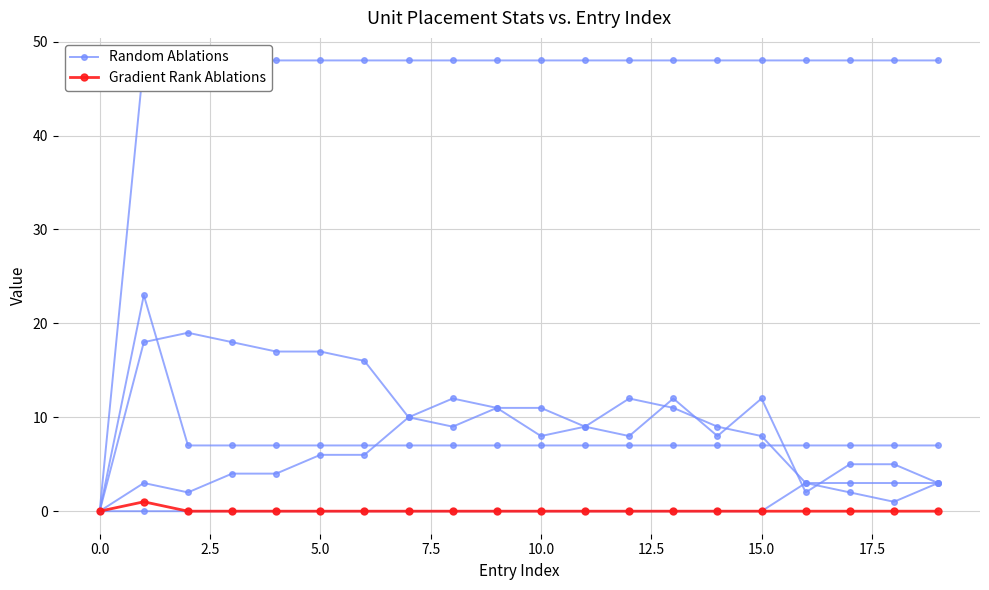

True or false: Gradient Rank Ablations has more than 1 points higher than both neighbors.

False